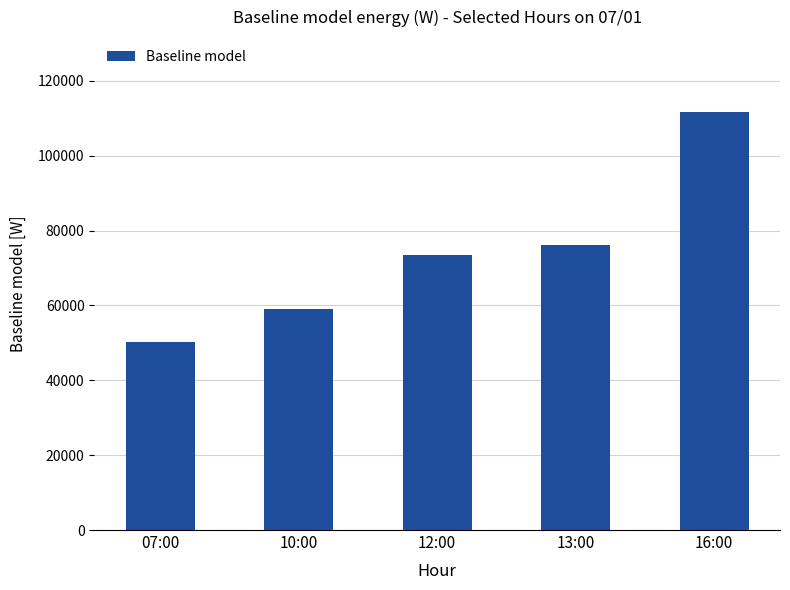

What is the ratio of the value at 16:00 to the value at 10:00?

1.9